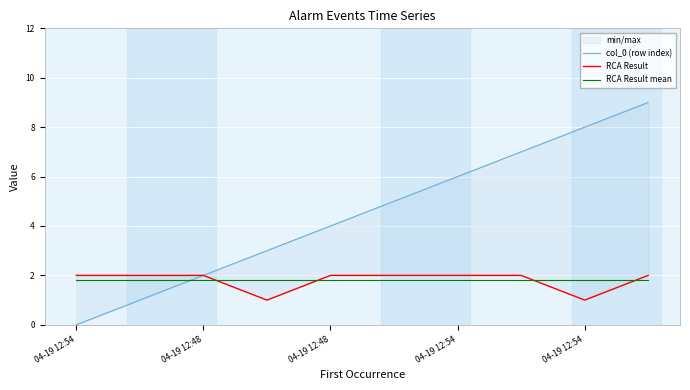

At how many categories does at least one series exceed 6?

3